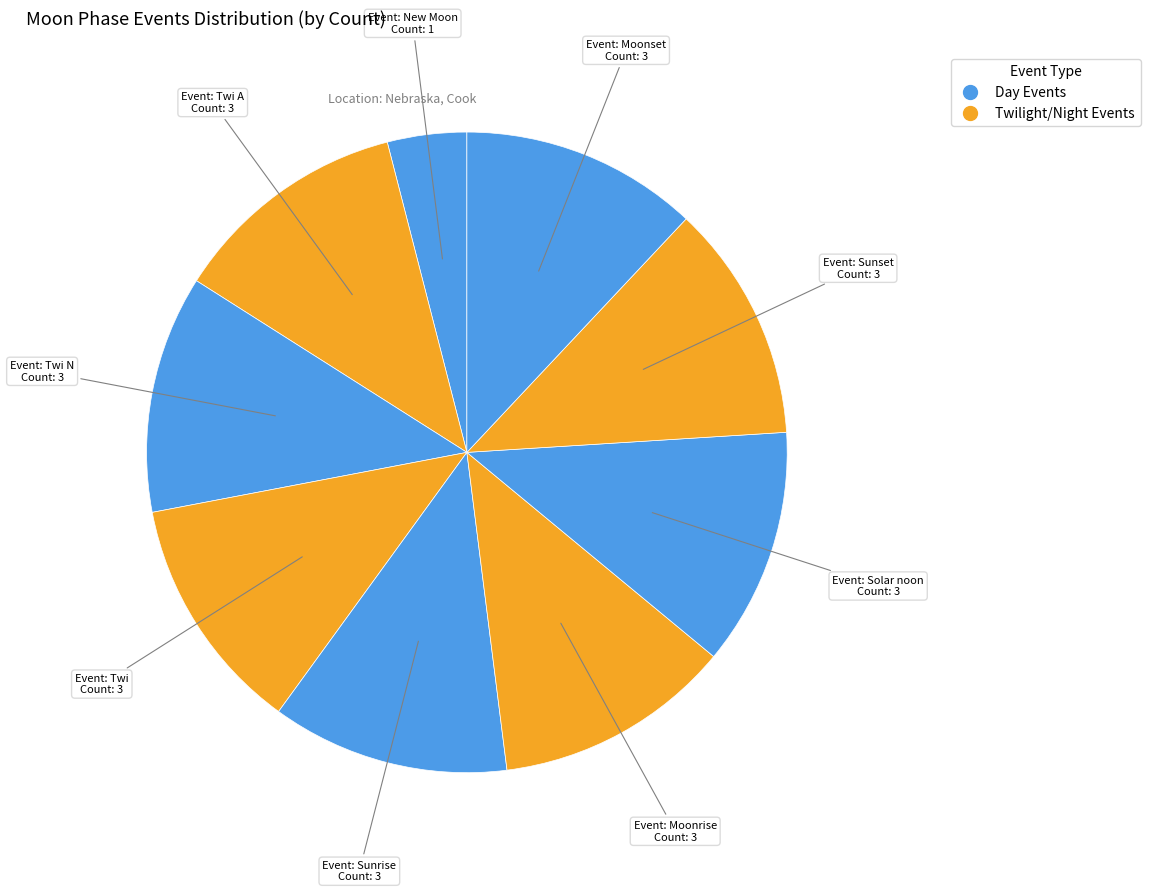

Is there any slice that represents more than half of the pie?

No